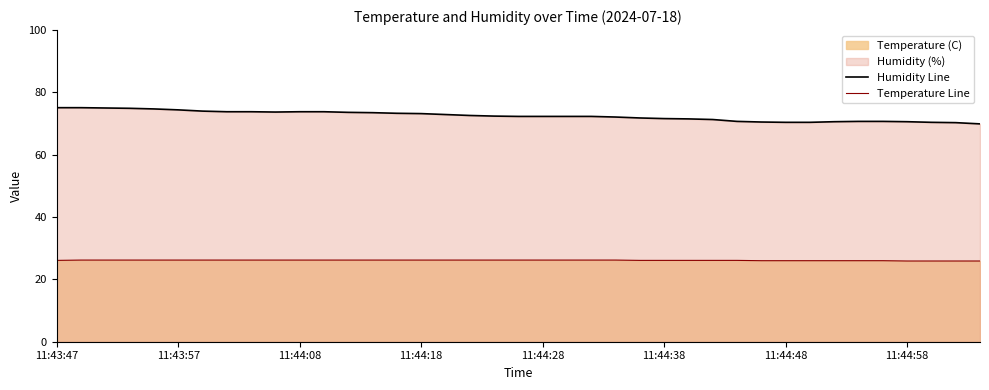

The value of Temperature Line at 9 is 26.2. True or false?

True